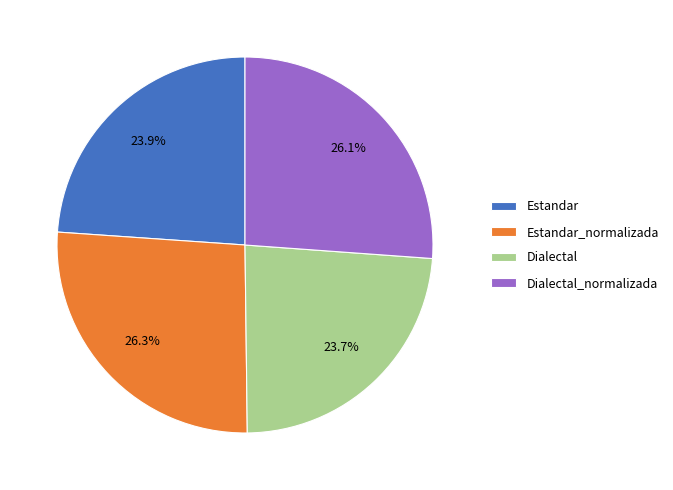

To the nearest percent, what is the difference between the largest and smallest slice percentages?

3%